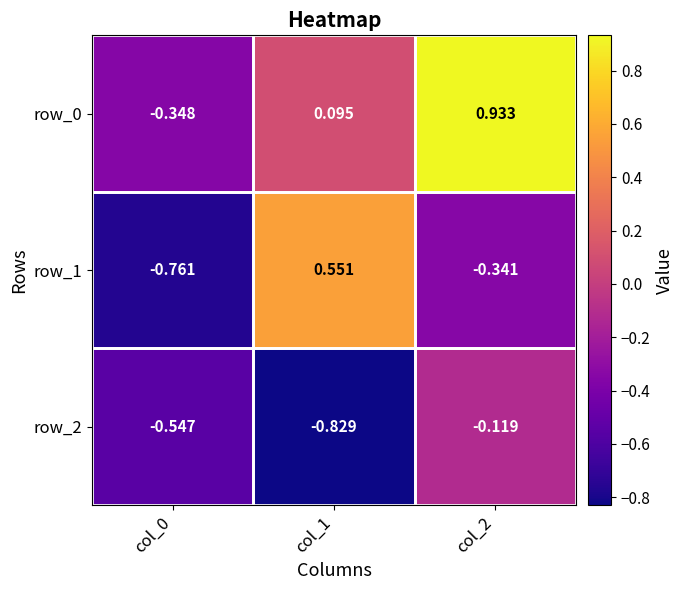

What is the total value across all series at col_0?

-1.7